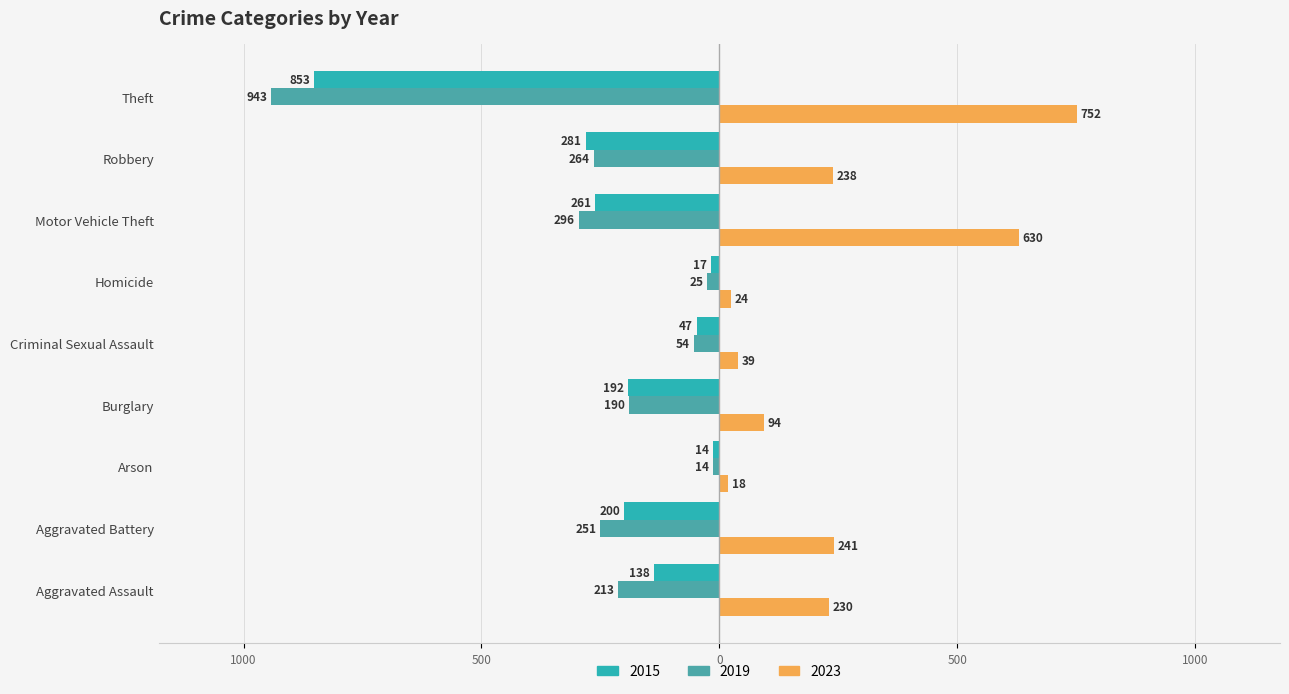

Reading left to right, list all the values displayed in this chart.

2015: -138	-200	-14	-192	-47	-17	-261	-281	-853
2019: -213	-251	-14	-190	-54	-25	-296	-264	-943
2023: 230	241	18	94	39	24	630	238	752